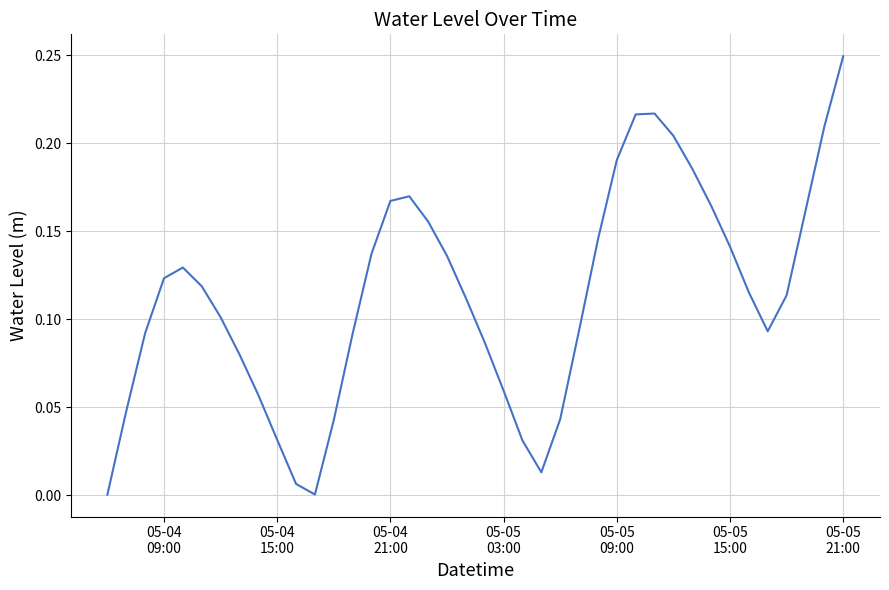

What is the difference between the maximum and minimum values?

0.2